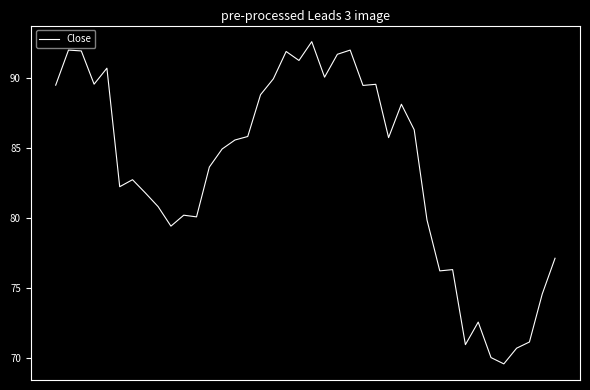

What is the difference between the maximum and minimum values?

23.0